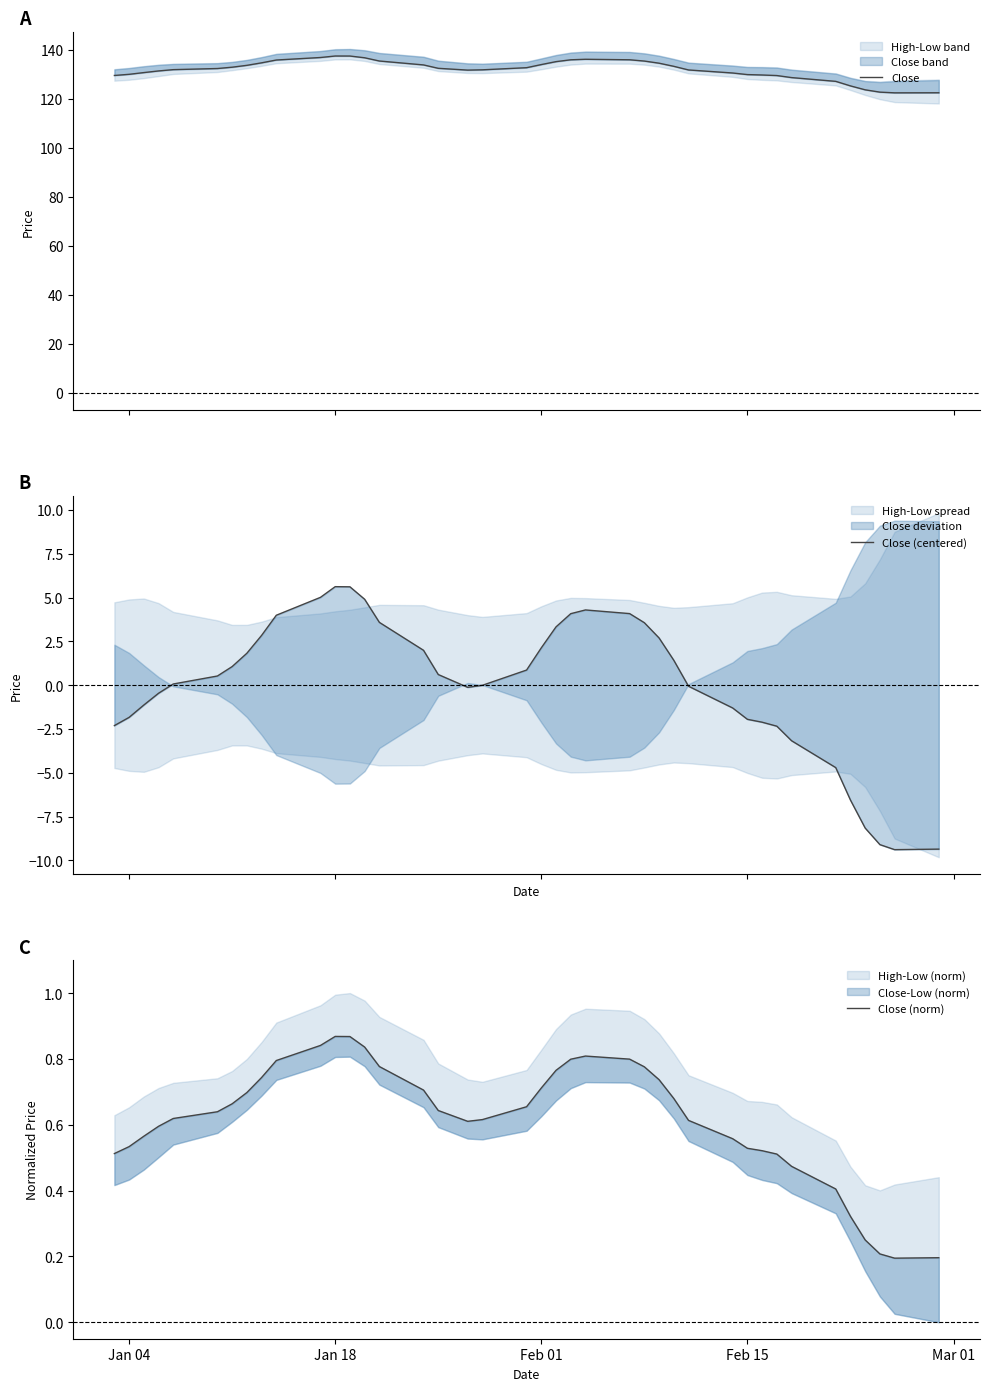

Rank the series by their maximum value, from highest to lowest.

Close, Close (centered), Close (norm)